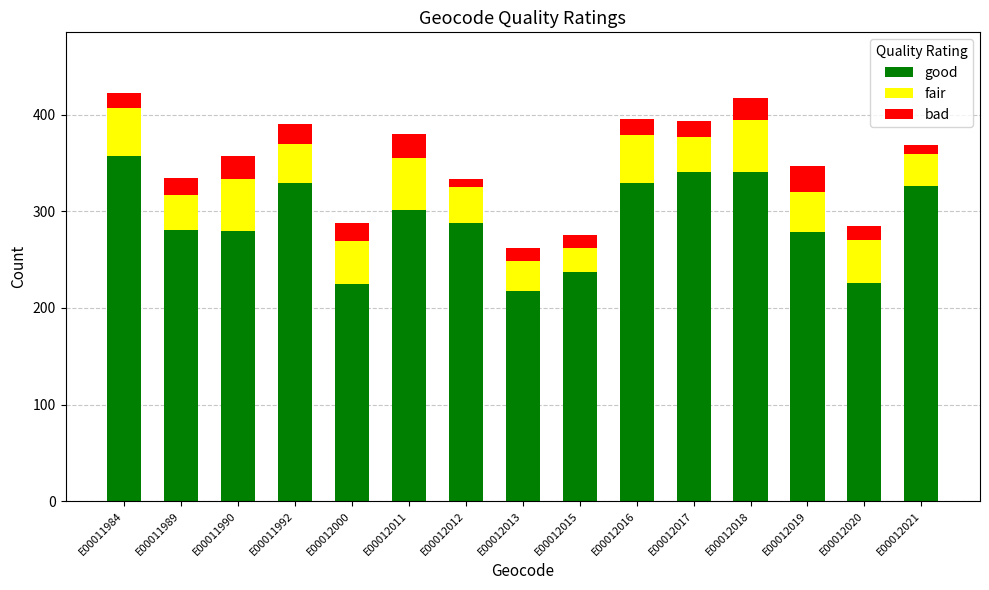

What is the sum of the good values at E00012013 and E00012016?

547